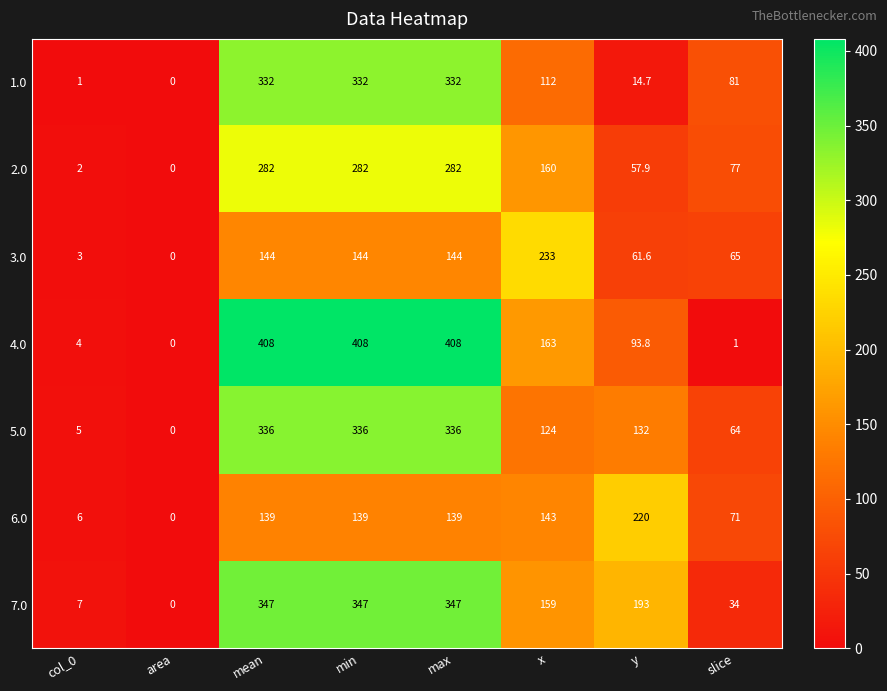

At col_0, list the series in order from smallest to largest.

1.0, 2.0, 3.0, 4.0, 5.0, 6.0, 7.0